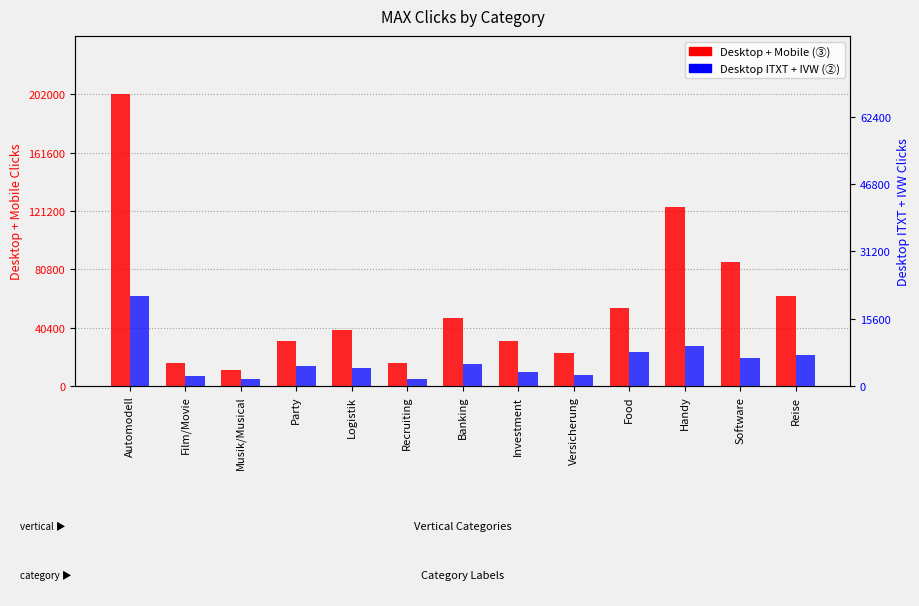

What is the total value across all series at Versicherung?

30500